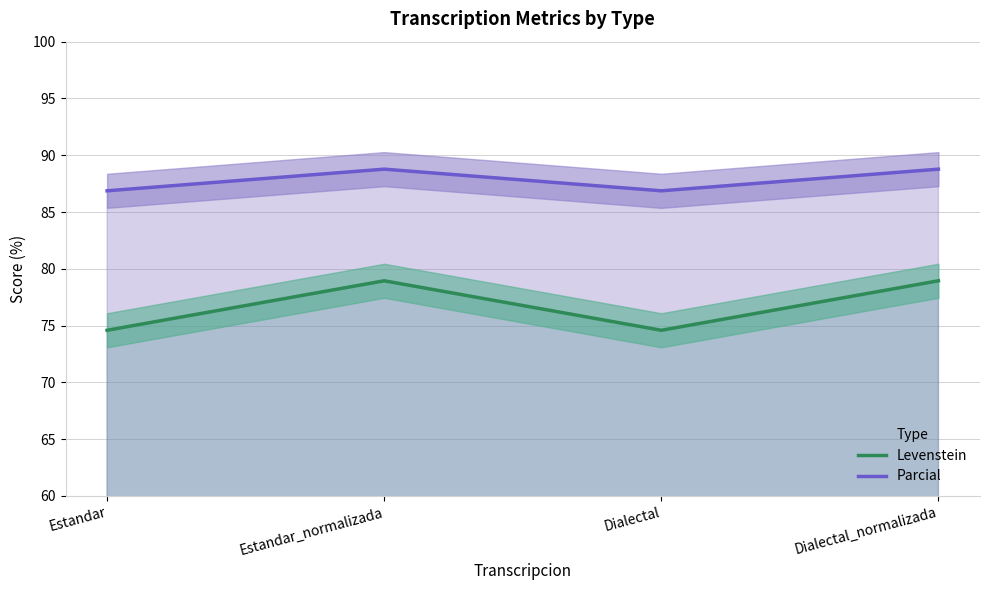

Is the value of Parcial at Dialectal_normalizada greater than the value of Levenstein at Estandar?

Yes